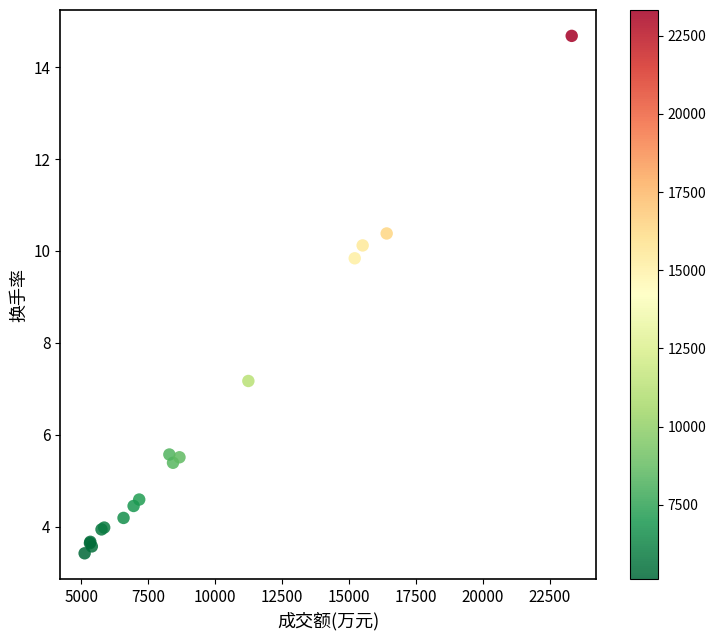

What Y value in the scatter plot is closest to 9?

9.8